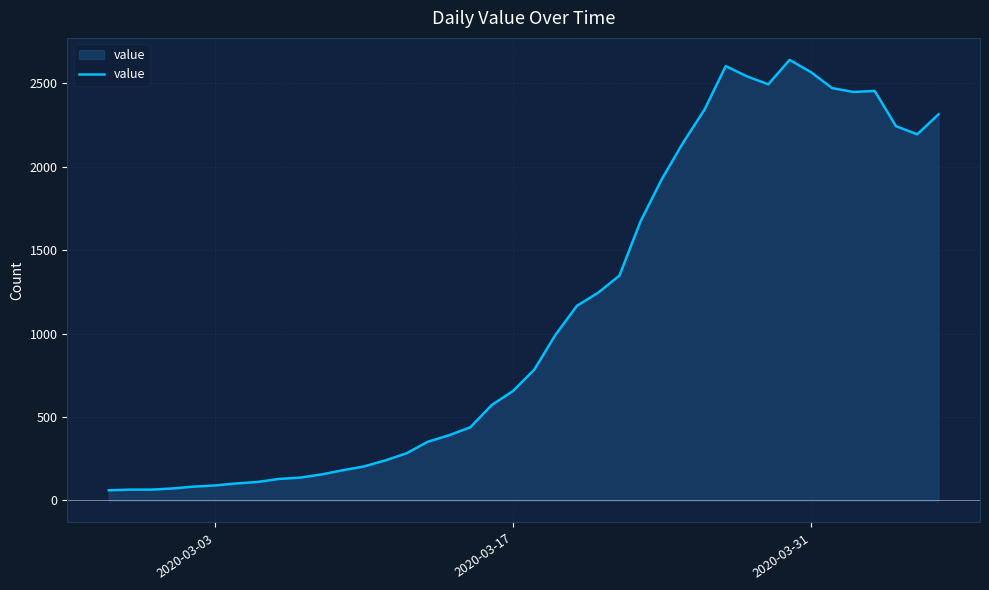

How many categories are shown in the chart?

40